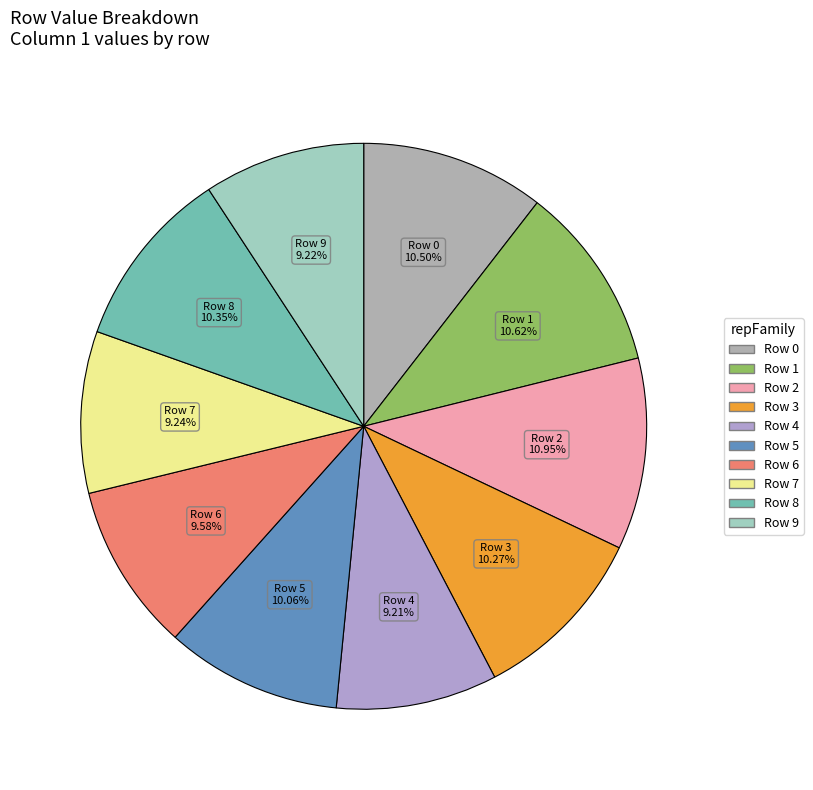

What percentage is the Row 9 slice, to the nearest percent?

9%